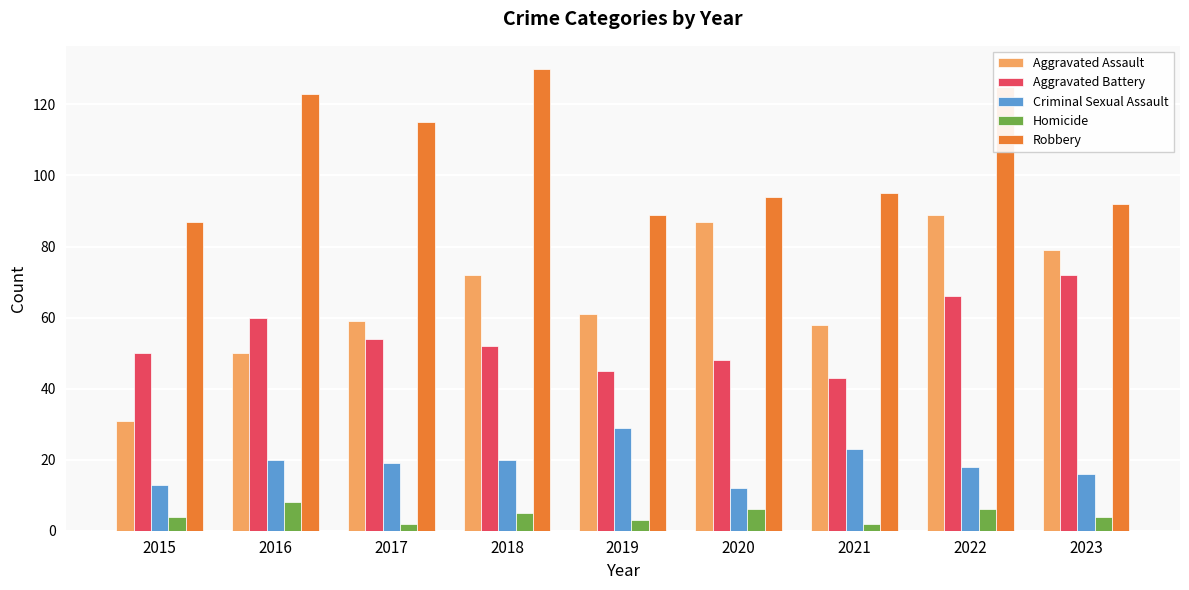

Are the bars grouped side by side (vs. stacked)?

Yes